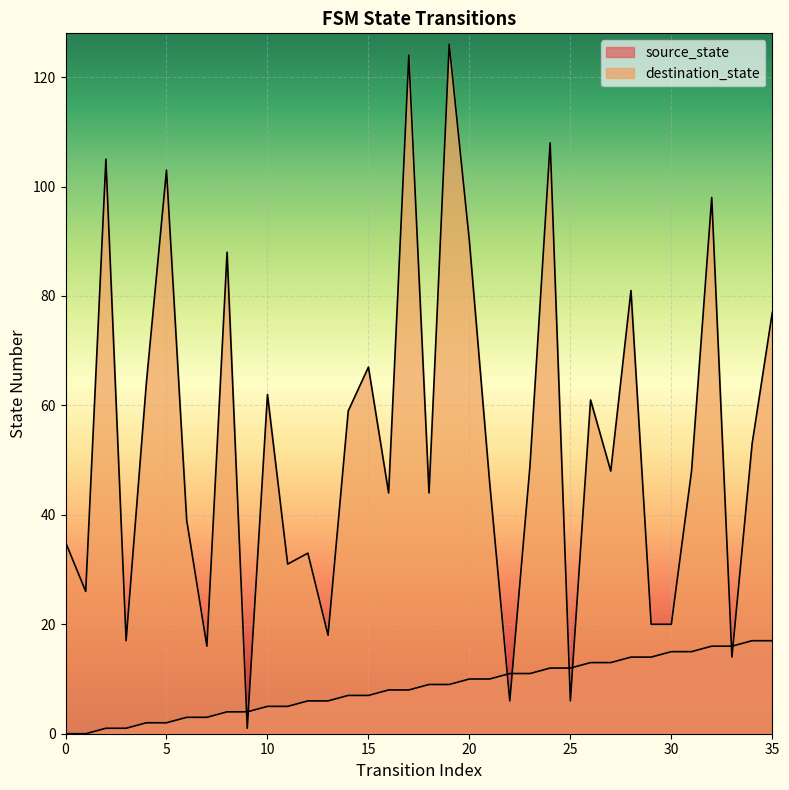

How many data points in source_state are less than 9?

18